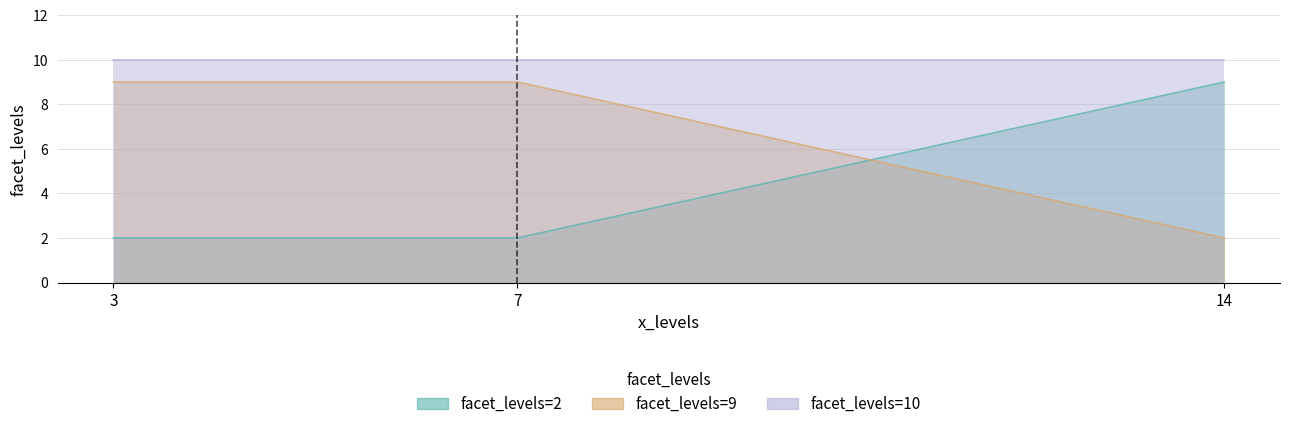

Which series has the widest spread of values?

facet_levels=2